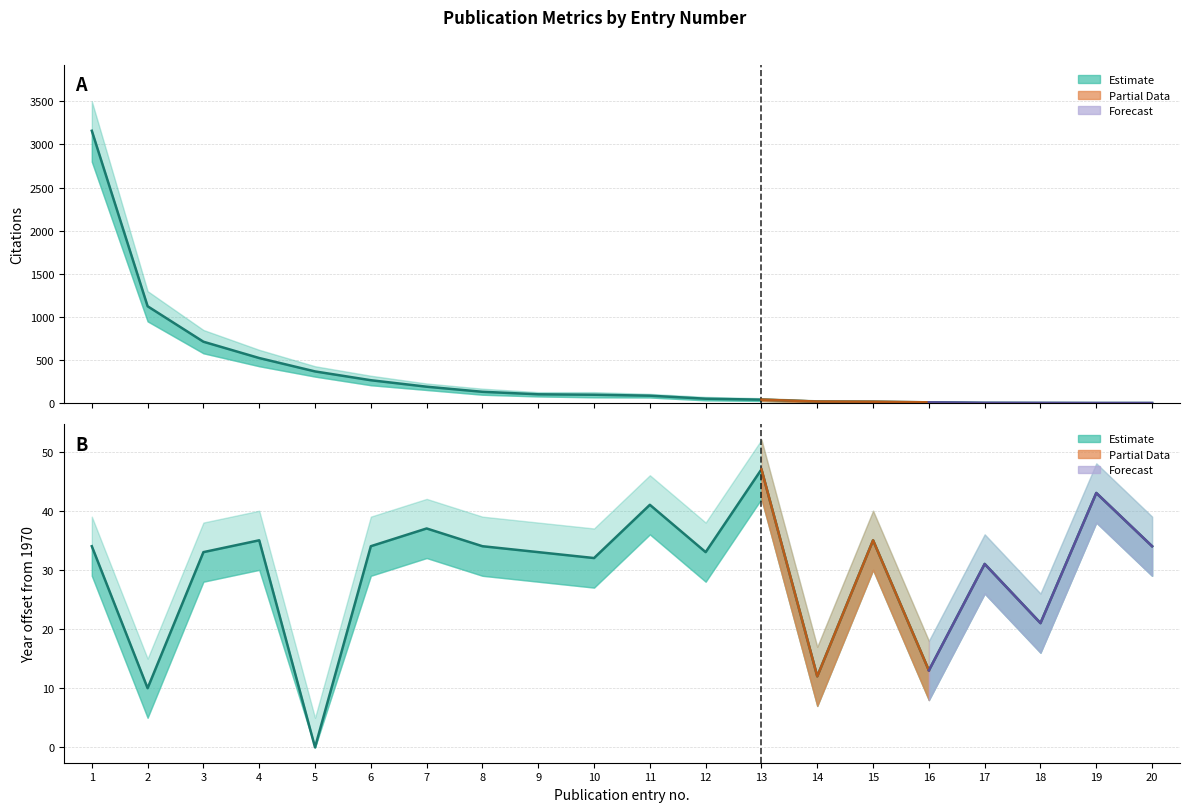

Does the chart have visible grid lines?

Yes